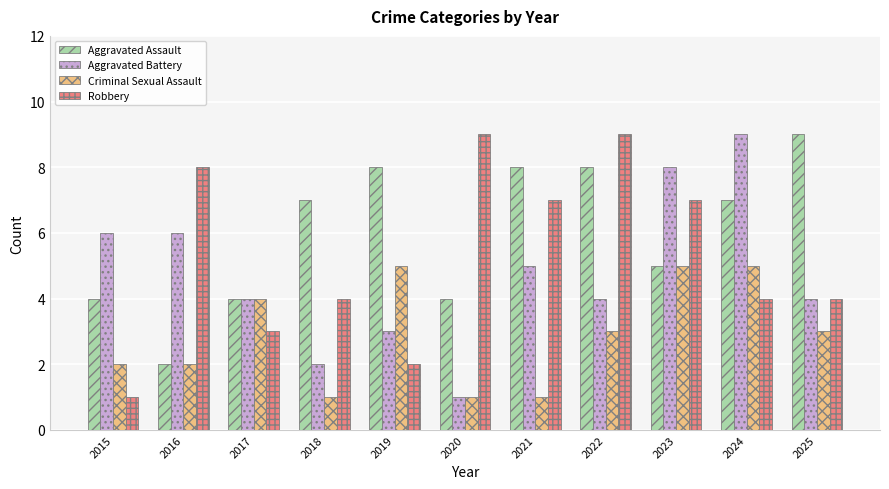

Does the chart contain stacked bars?

No